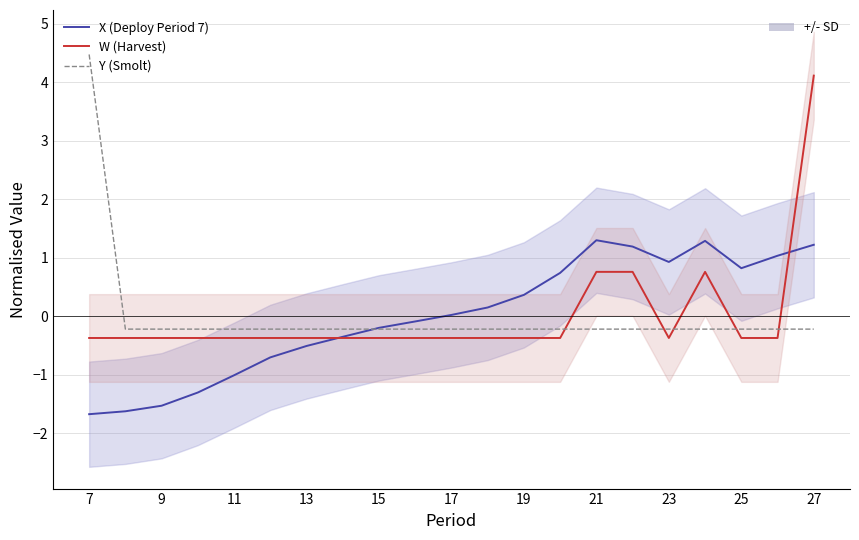

The value of X (Deploy Period 7) at 21 is -0.5. True or false?

False